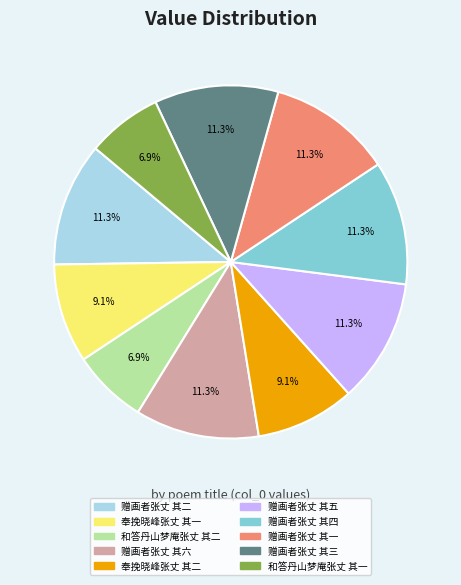

To the nearest percent, what percentage of the pie is 和答丹山梦庵张丈 其一?

7%